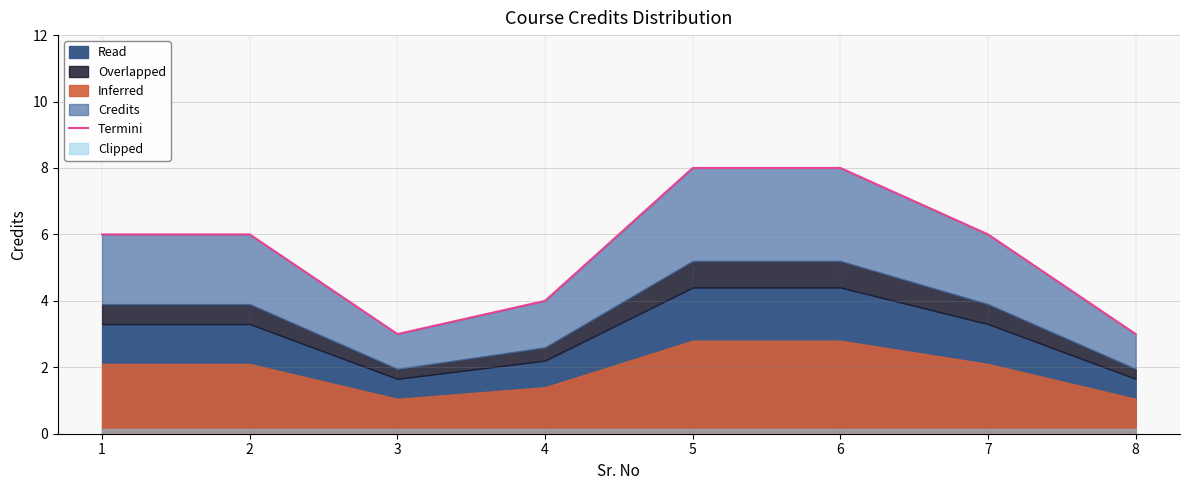

At which category does the data reach its first local valley?

3